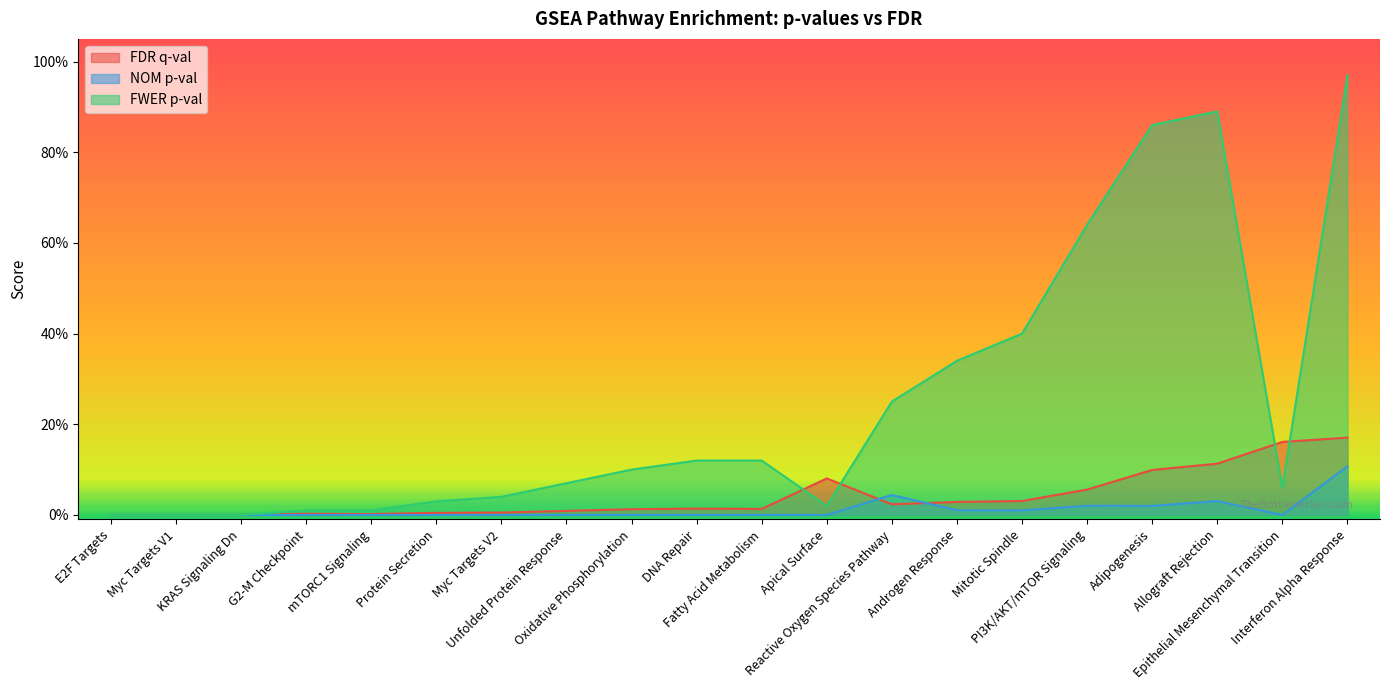

Reading left to right, what are all the values shown in this chart?

FDR q-val: 0.0	0.0	0.0	0.0	0.0	0.0	0.0	0.0	0.0	0.0	0.0	0.1	0.0	0.0	0.0	0.1	0.1	0.1	0.2	0.2
NOM p-val: 0.0	0.0	0.0	0.0	0.0	0.0	0.0	0.0	0.0	0.0	0.0	0.0	0.0	0.0	0.0	0.0	0.0	0.0	0.0	0.1
FWER p-val: 0.0	0.0	0.0	0.0	0.0	0.0	0.0	0.1	0.1	0.1	0.1	0.0	0.2	0.3	0.4	0.6	0.9	0.9	0.1	1.0